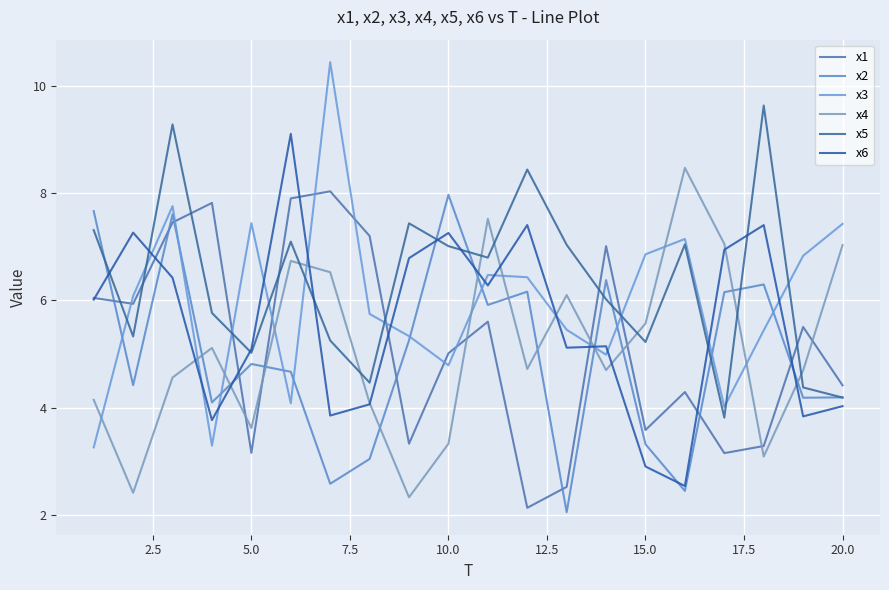

How many interior local valleys does the x1 series have?

6